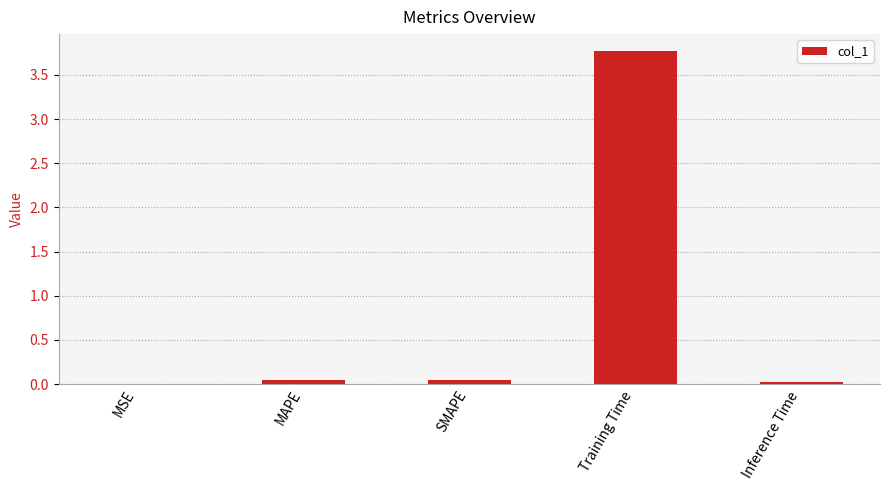

Are the bars horizontal?

No